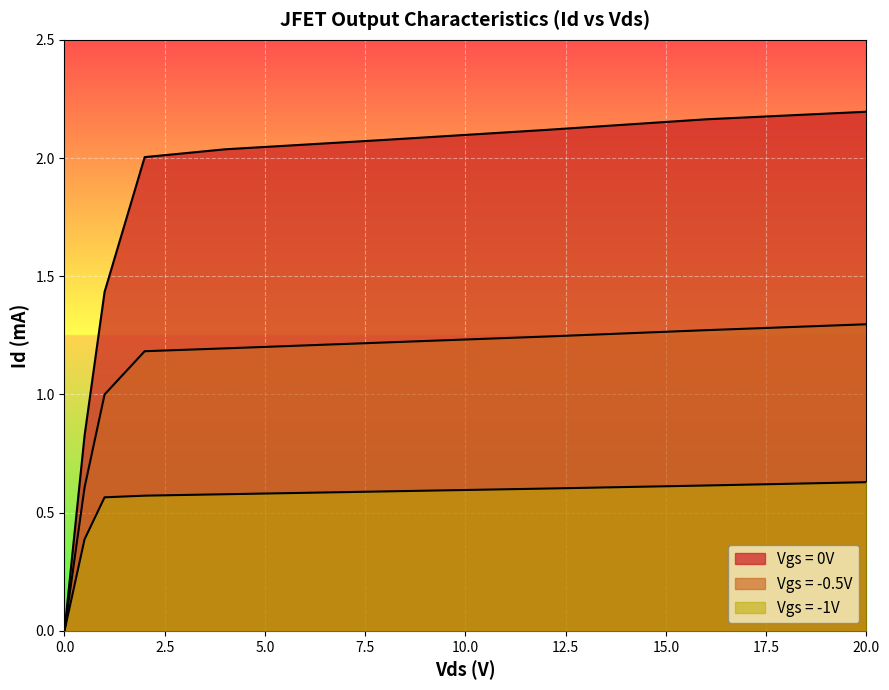

What position from the left is 0?

1